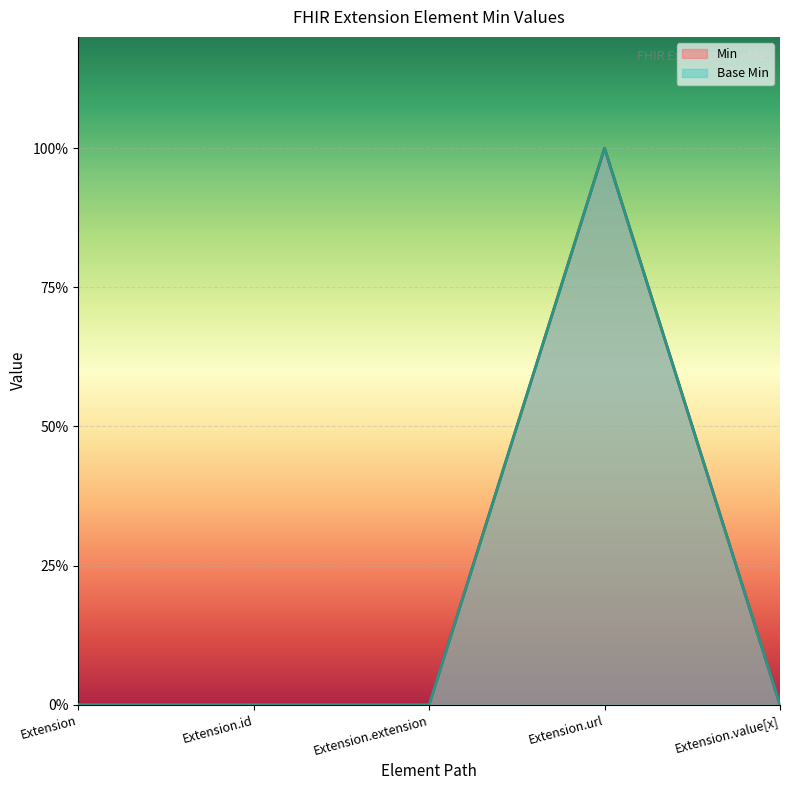

Is the value of Min at Extension.url greater than the value of Base Min at Extension.id?

Yes